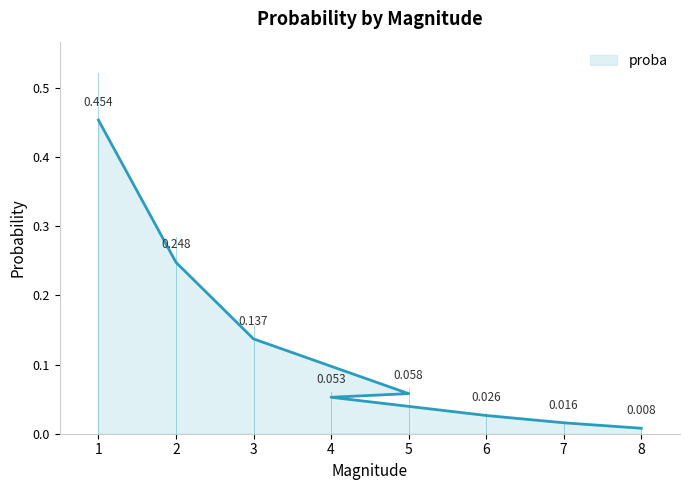

Does the chart display data point markers on the line(s)?

No